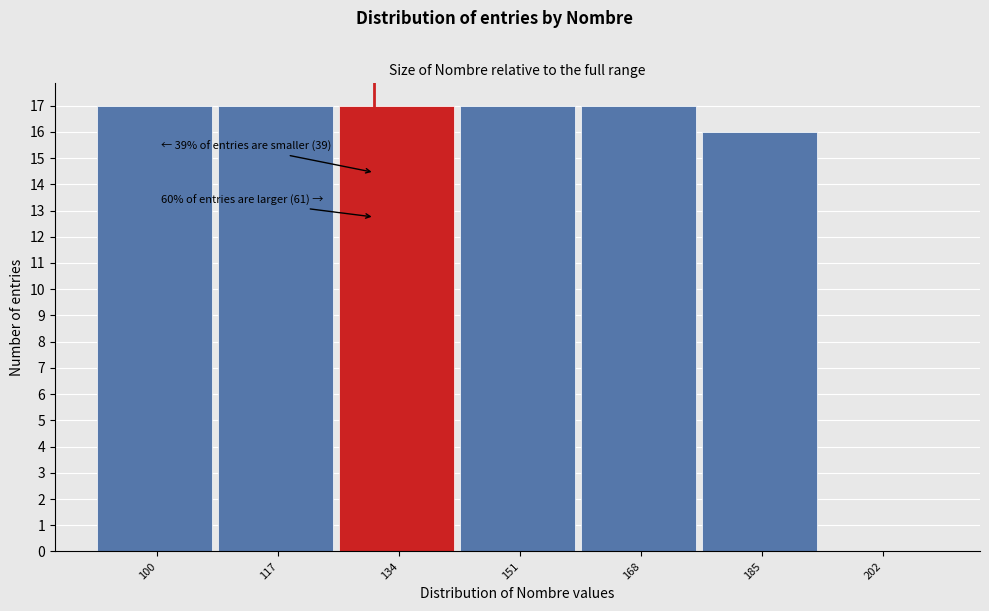

Reading right to left, what are all the values shown in this chart?

202=0	185=16	168=17	151=17	134=17	117=17	100=17